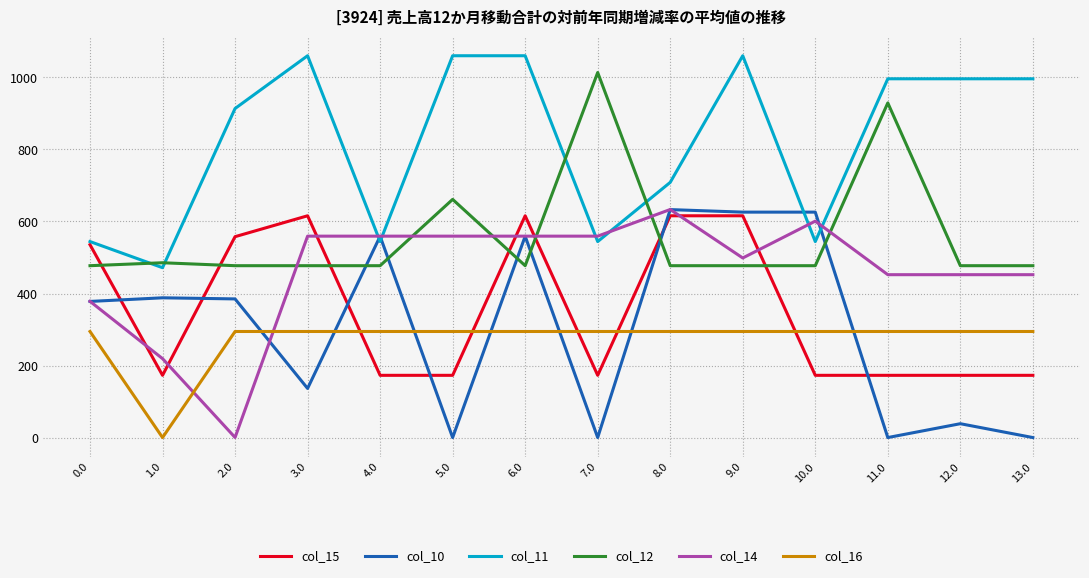

True or false: col_14 and col_15 cross at least once.

True